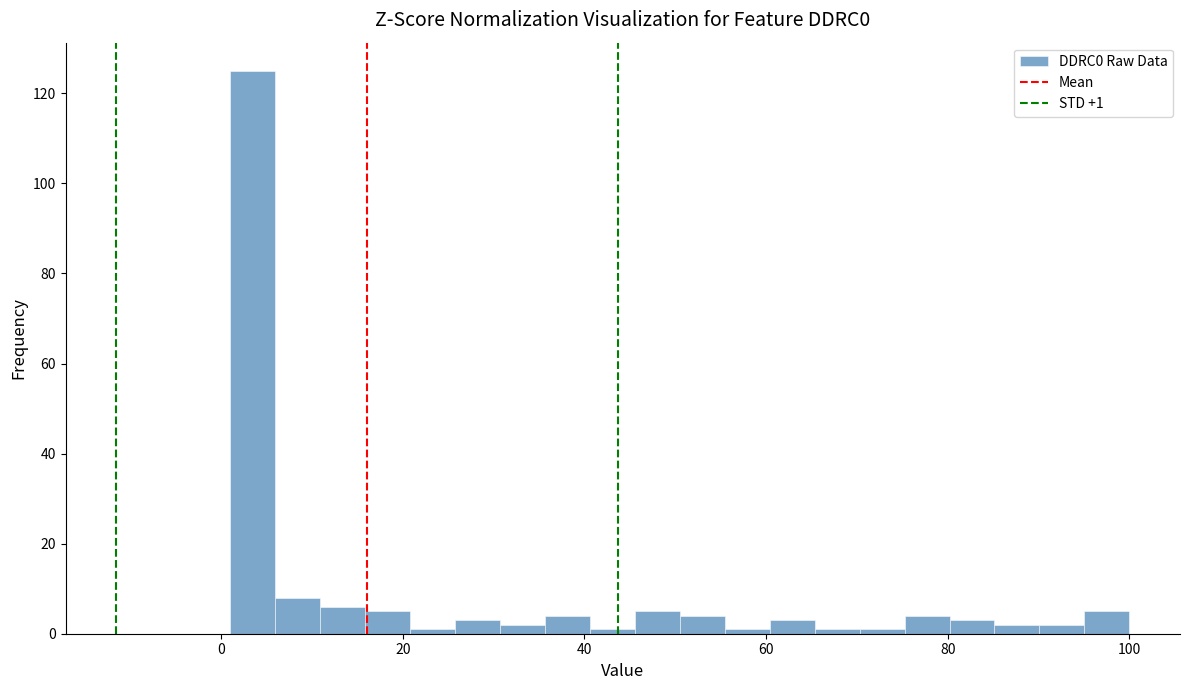

Read against the x-axis, roughly where is the centre of the tallest bar?

4